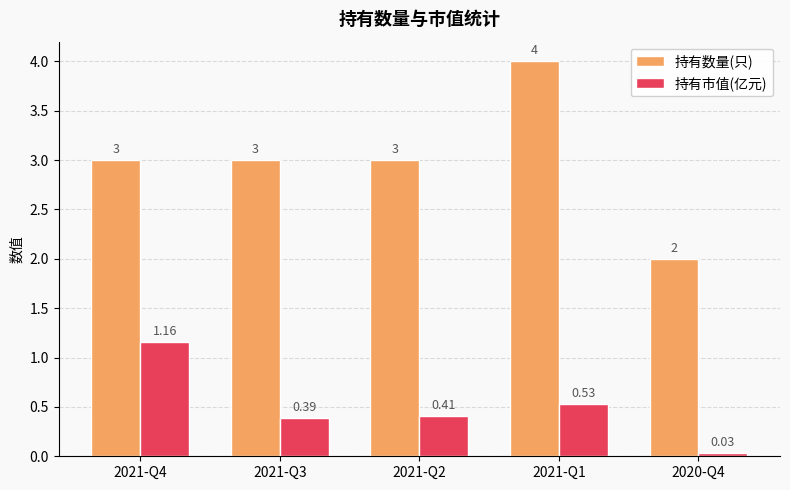

What is the value of the 持有数量(只) bar at the 3rd from the left?

3.0